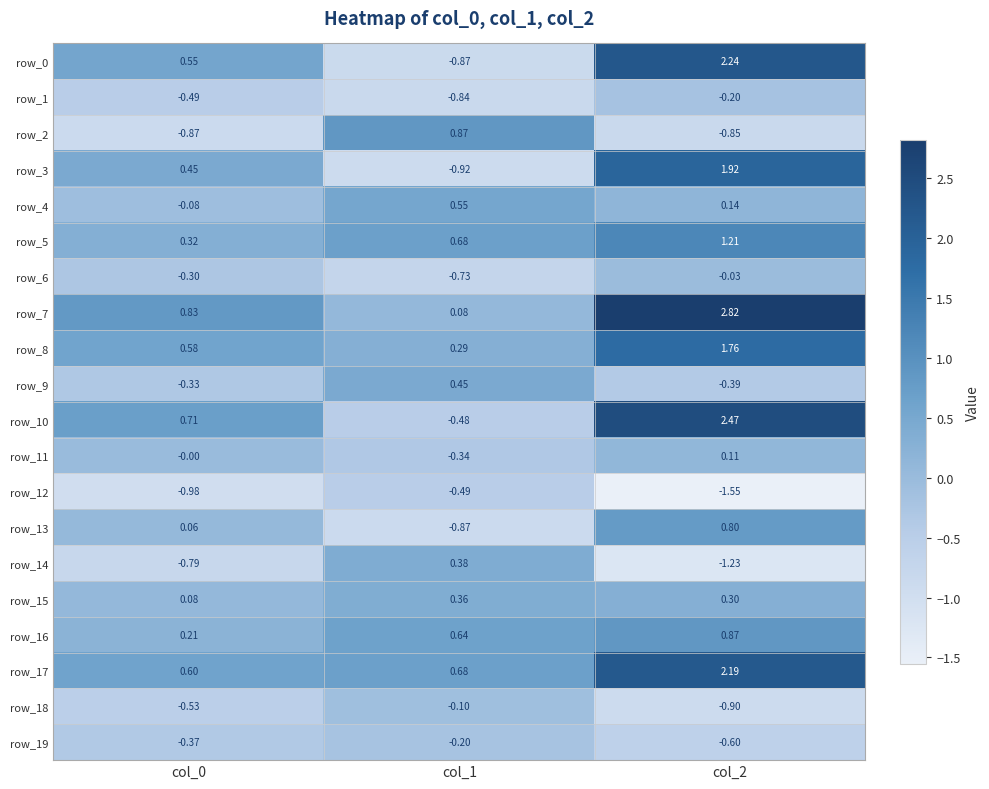

How many categories are shown in the chart?

3